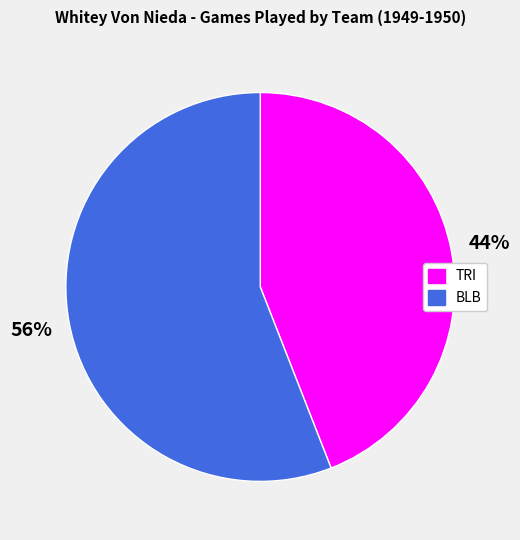

What is the majority slice?

BLB